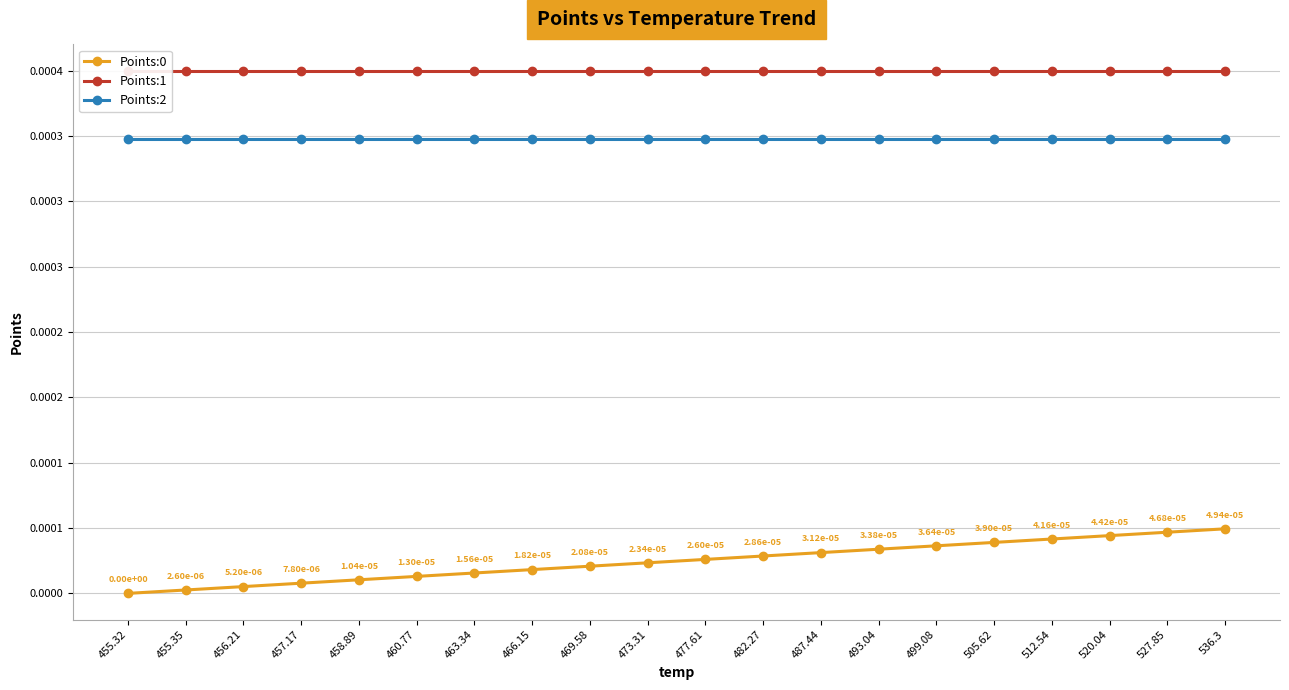

What is the label of the 4th point from the left?

457.17